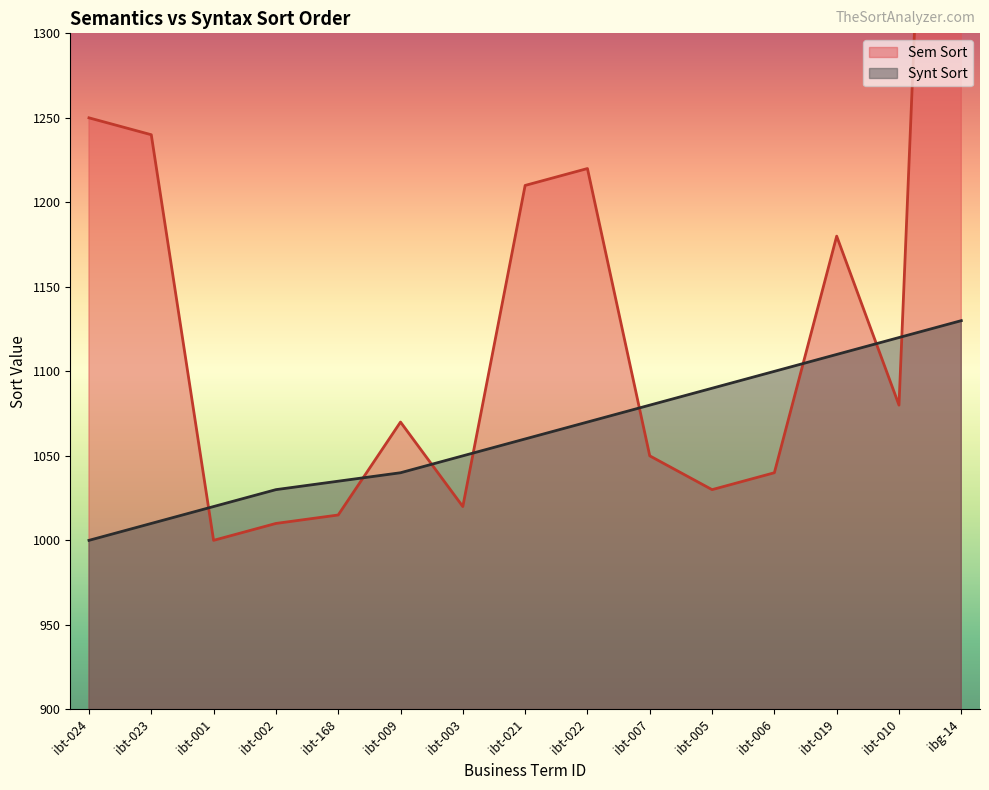

At how many categories does at least one series exceed 1451?

1